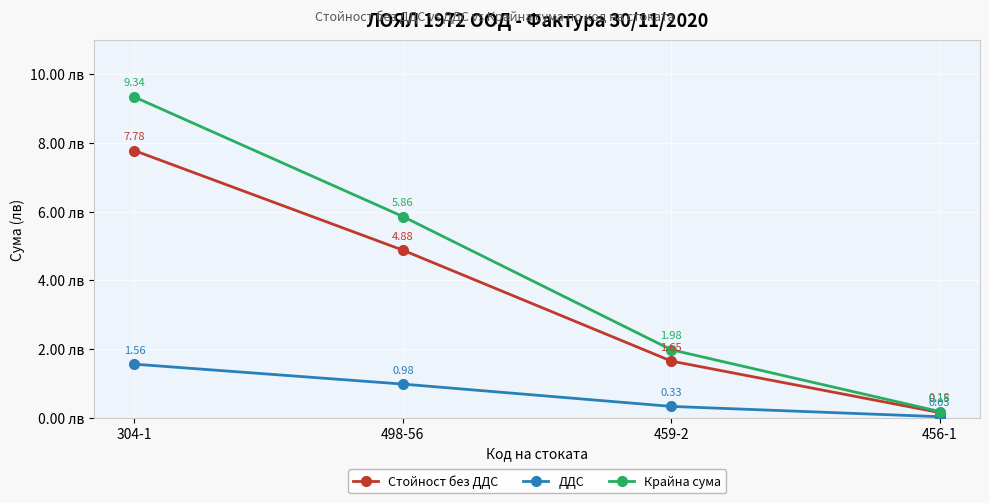

Rank the categories by ДДС value from highest to lowest.

304-1, 498-56, 459-2, 456-1